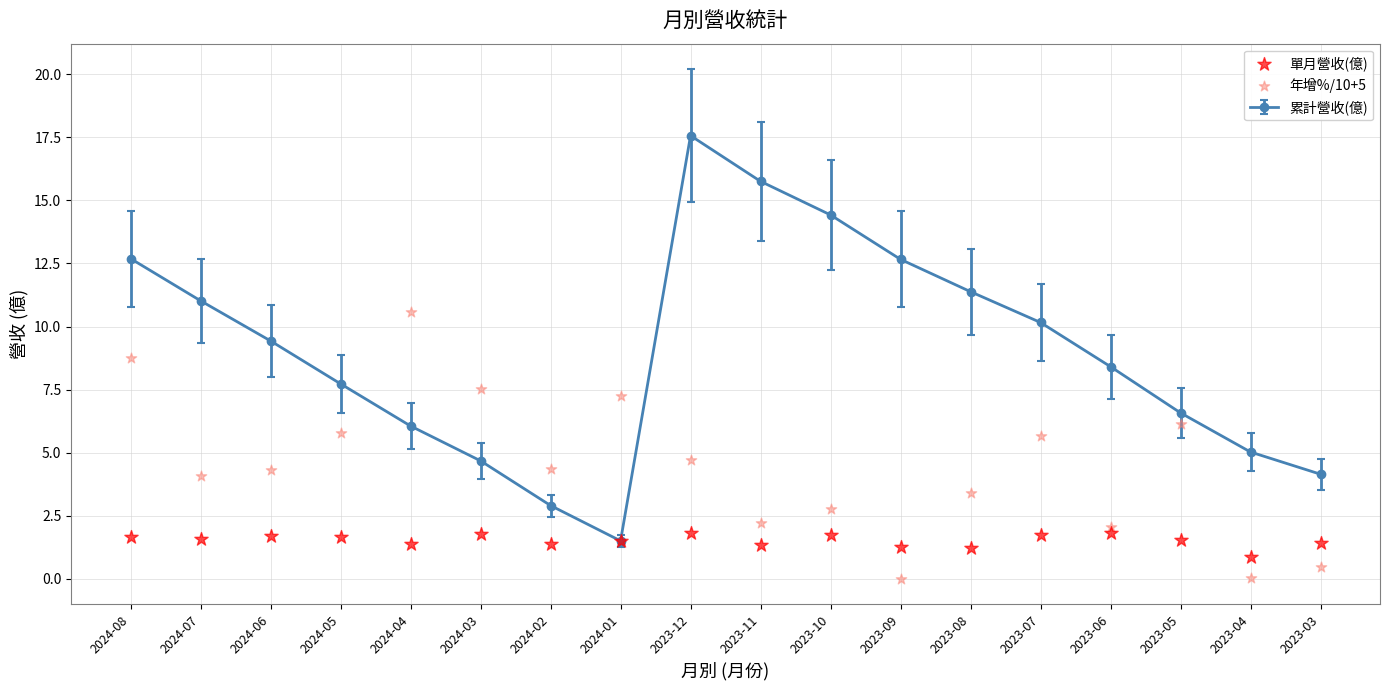

Which series reaches the minimum Y coordinate?

年增%/10+5